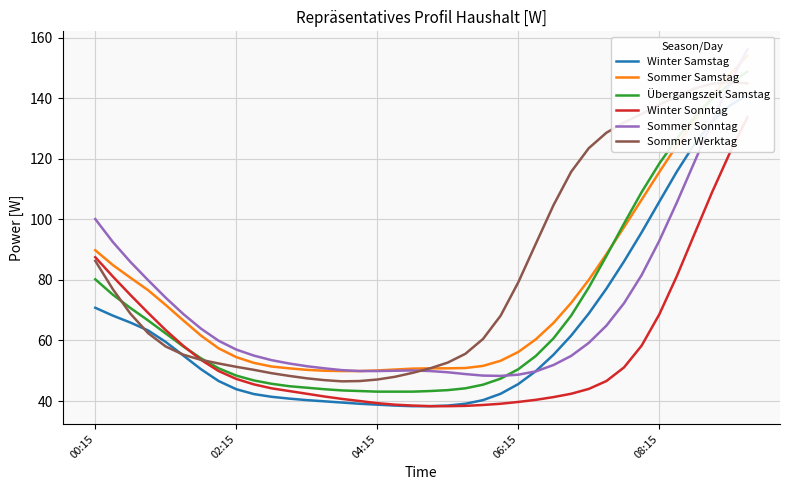

What is the maximum value for Sommer Sonntag?

156.2